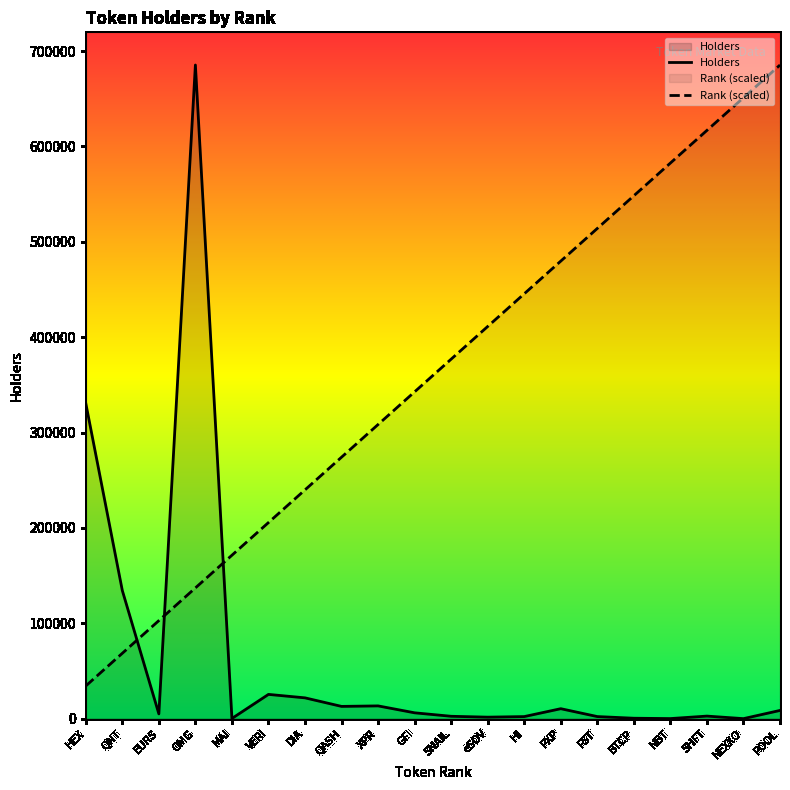

What is the lowest value of the Holders series?

5.0